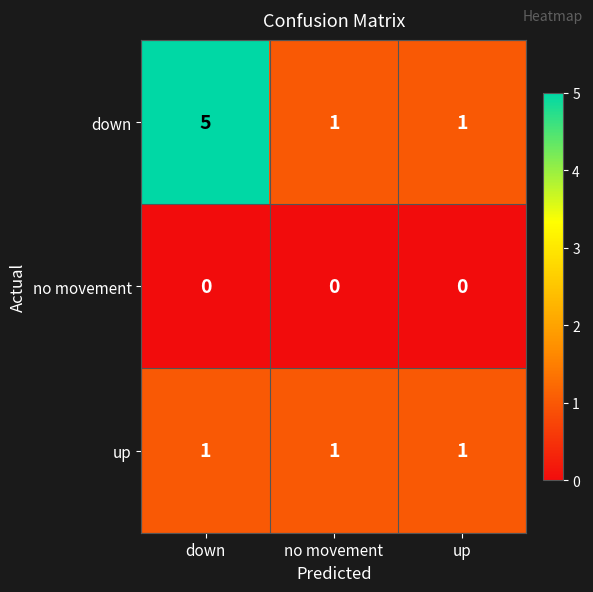

Rank the series by their average value, from highest to lowest.

down, up, no movement